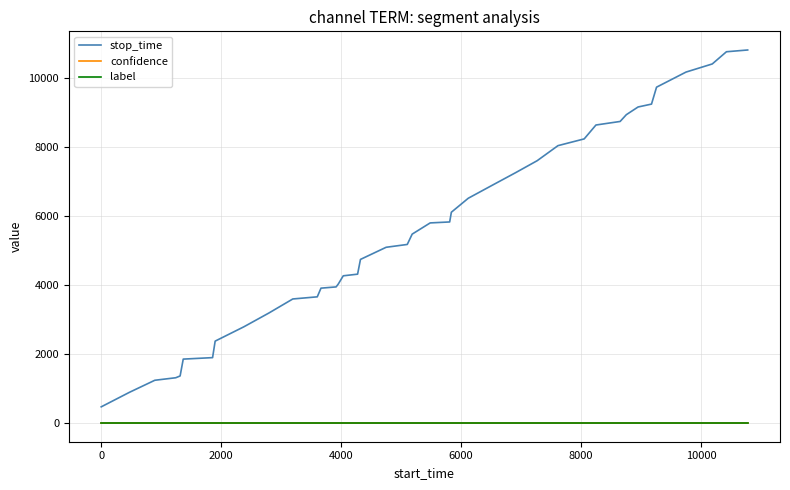

Is this an area chart (filled region under the line)?

No